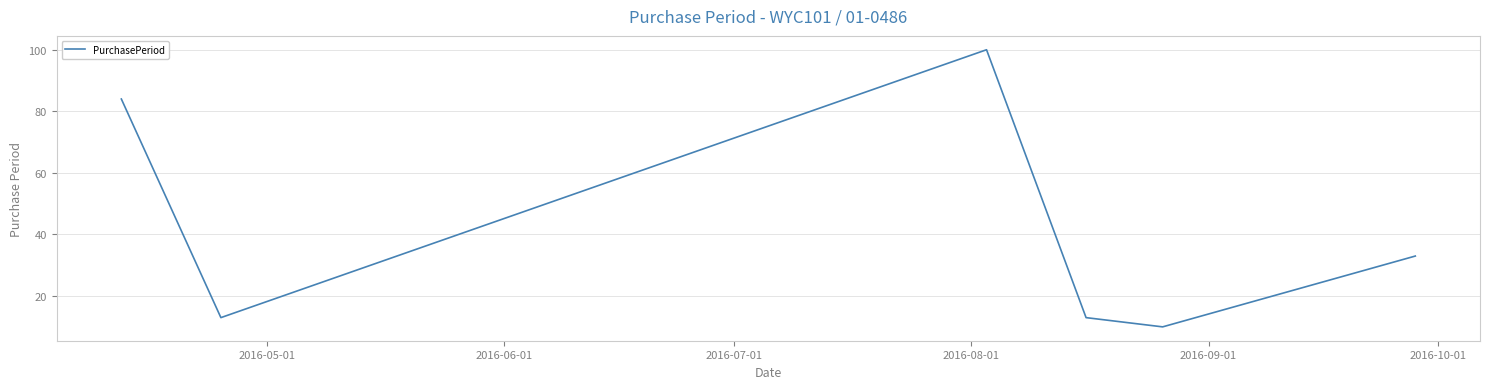

What is the difference between the maximum and minimum values?

90